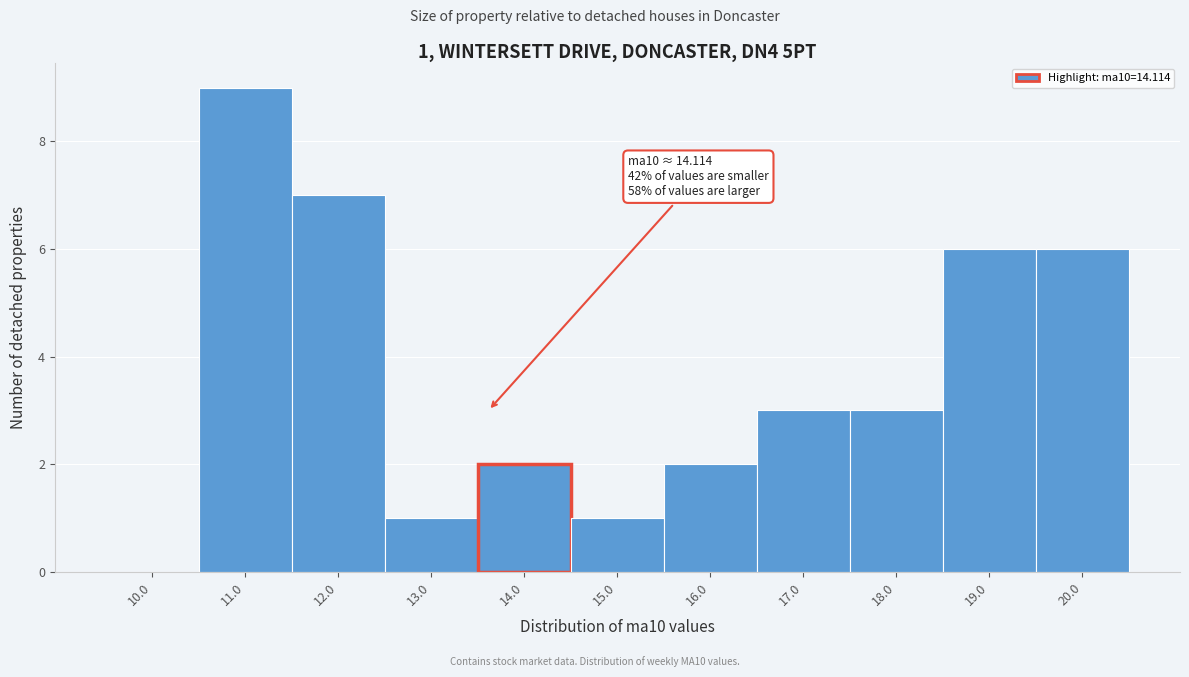

Reading left to right, extract all data points from this chart.

10.0=0	11.0=9	12.0=7	13.0=1	14.0=2	15.0=1	16.0=2	17.0=3	18.0=3	19.0=6	20.0=6